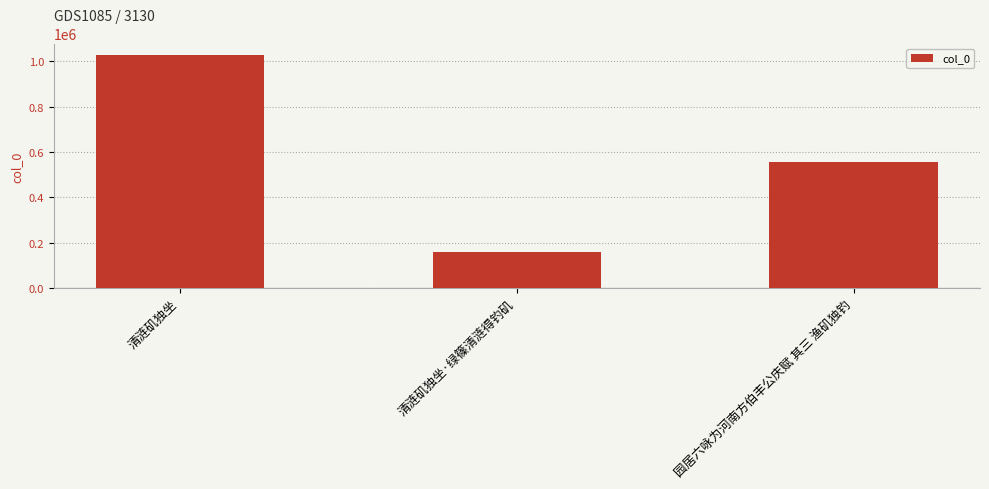

What is the maximum value shown in the chart?

1026502